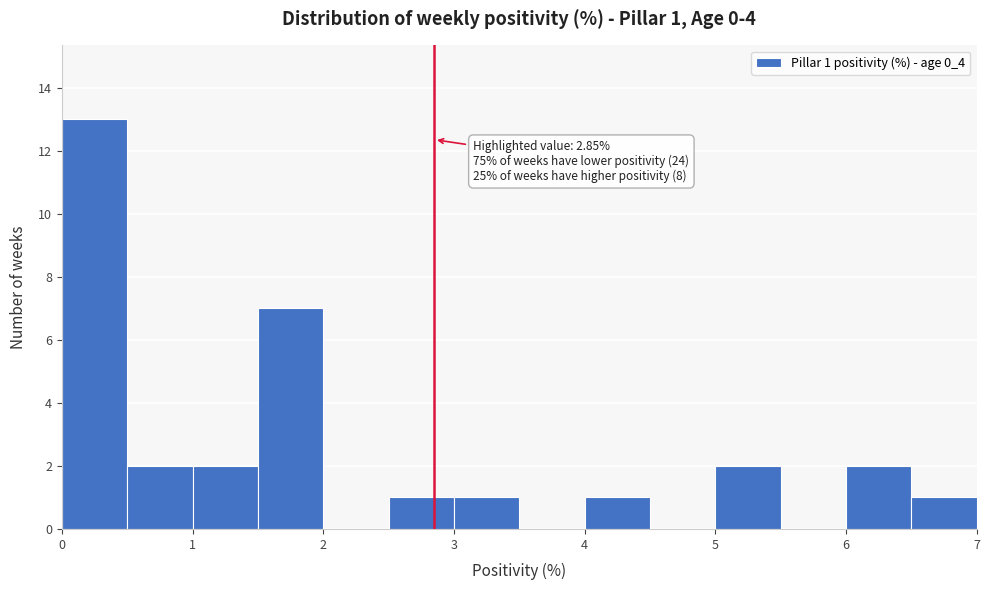

Over which range of the x-axis is the bar tallest?

0.0 to 0.5